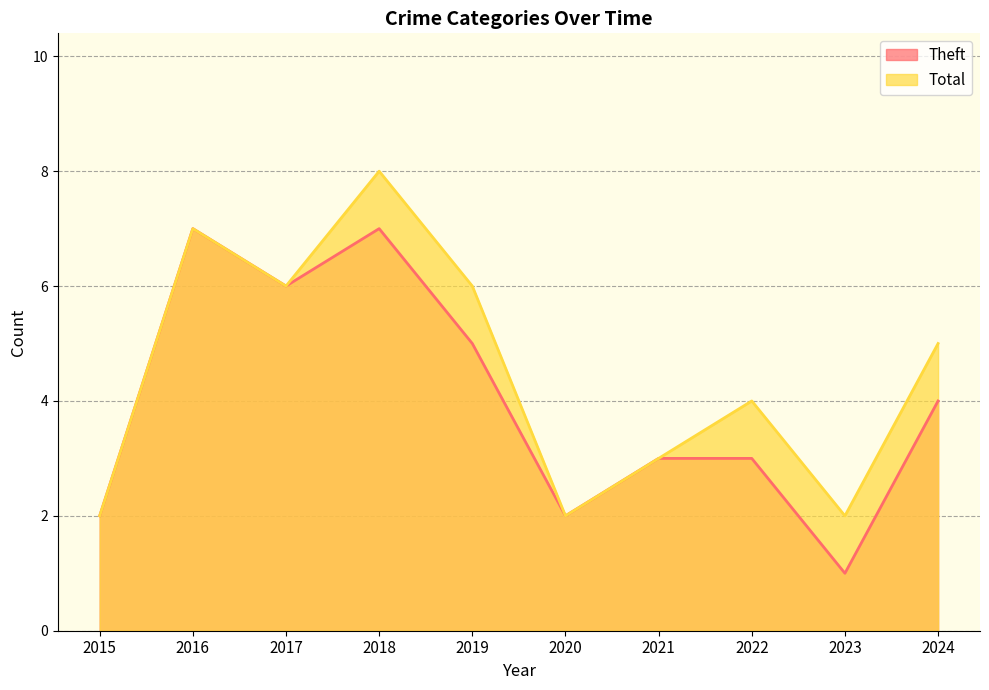

How many lines are shown in the chart?

2